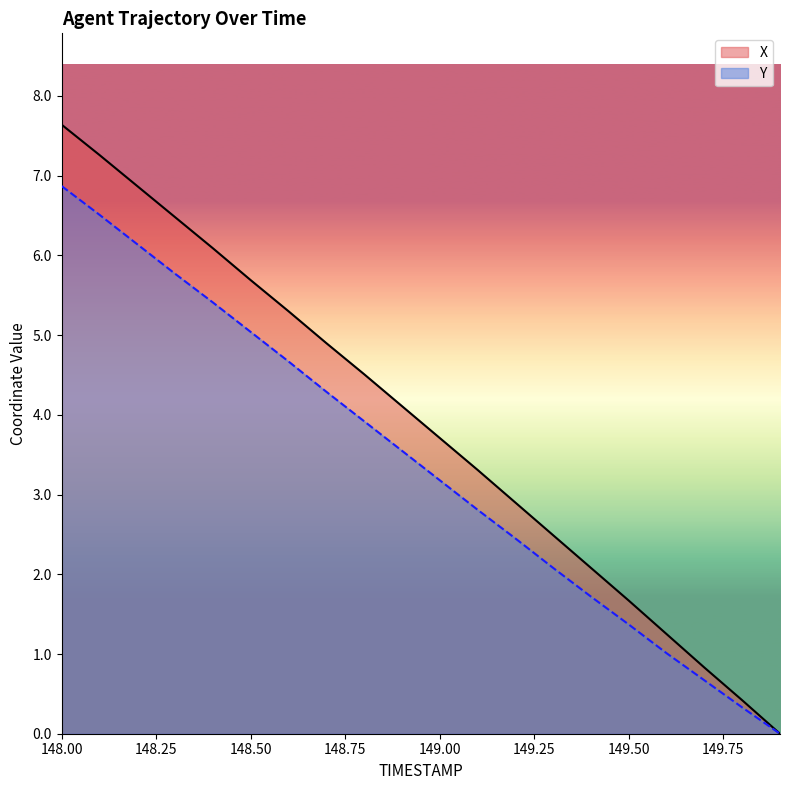

How many lines are shown in the chart?

2